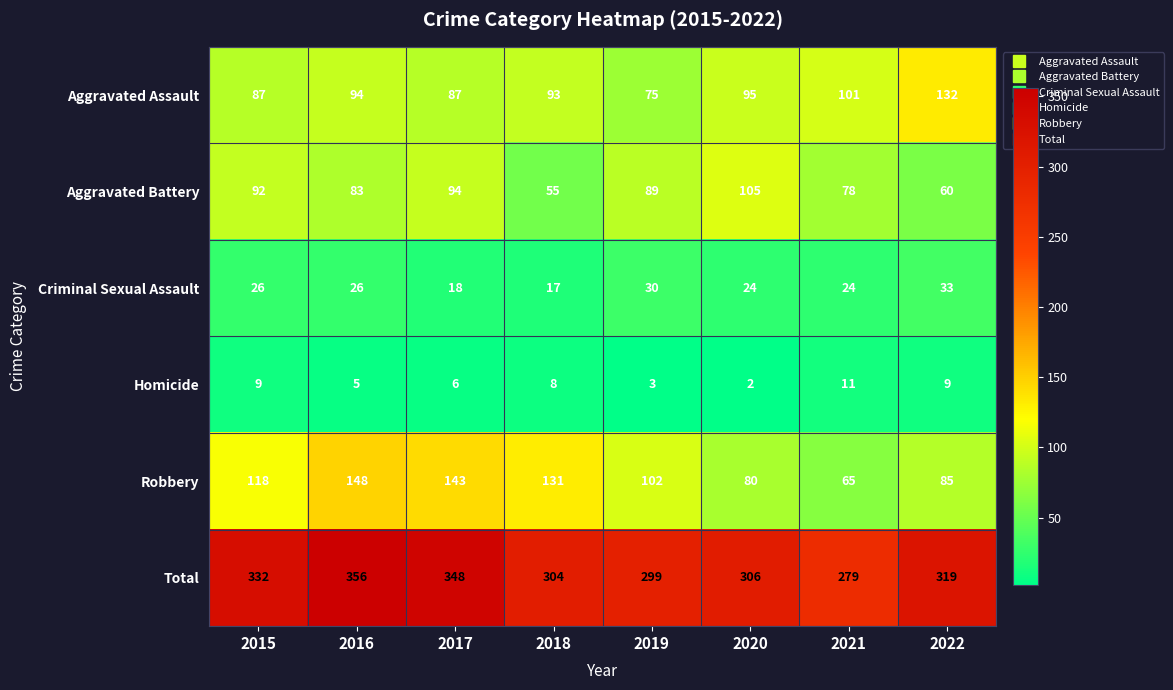

At how many categories does at least one series exceed 271?

8